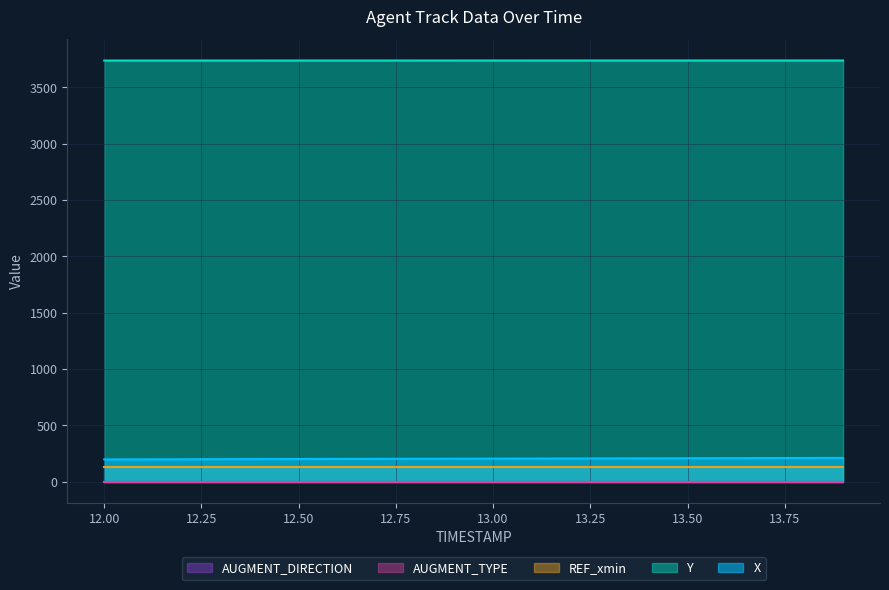

True or false: Y and X cross at least once.

False